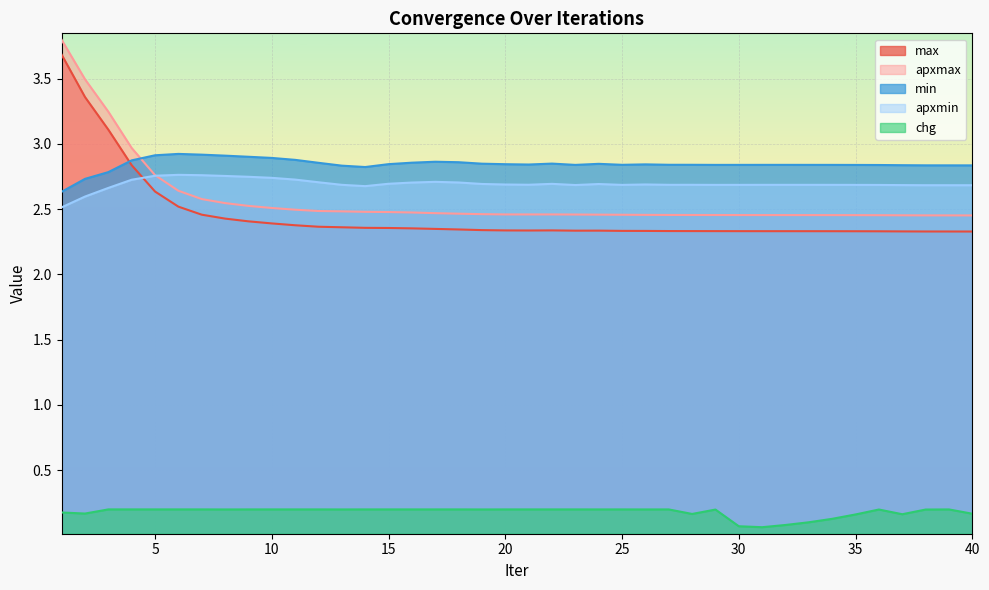

Reading right to left, what are all the values shown in this chart?

max: 2.3	2.3	2.3	2.3	2.3	2.3	2.3	2.3	2.3	2.3	2.3	2.3	2.3	2.3	2.3	2.3	2.3	2.3	2.3	2.3	2.3	2.3	2.3	2.3	2.4	2.4	2.4	2.4	2.4	2.4	2.4	2.4	2.4	2.5	2.5	2.6	2.8	3.1	3.4	3.7
apxmax: 2.5	2.5	2.5	2.5	2.5	2.5	2.5	2.5	2.5	2.5	2.5	2.5	2.5	2.5	2.5	2.5	2.5	2.5	2.5	2.5	2.5	2.5	2.5	2.5	2.5	2.5	2.5	2.5	2.5	2.5	2.5	2.5	2.5	2.6	2.6	2.8	3.0	3.2	3.5	3.8
min: 2.8	2.8	2.8	2.8	2.8	2.8	2.8	2.8	2.8	2.8	2.8	2.8	2.8	2.8	2.8	2.8	2.8	2.8	2.8	2.8	2.8	2.8	2.9	2.9	2.9	2.8	2.8	2.8	2.9	2.9	2.9	2.9	2.9	2.9	2.9	2.9	2.9	2.8	2.7	2.6
apxmin: 2.7	2.7	2.7	2.7	2.7	2.7	2.7	2.7	2.7	2.7	2.7	2.7	2.7	2.7	2.7	2.7	2.7	2.7	2.7	2.7	2.7	2.7	2.7	2.7	2.7	2.7	2.7	2.7	2.7	2.7	2.7	2.7	2.8	2.8	2.8	2.8	2.7	2.7	2.6	2.5
chg: 0.2	0.2	0.2	0.2	0.2	0.2	0.1	0.1	0.1	0.1	0.1	0.2	0.2	0.2	0.2	0.2	0.2	0.2	0.2	0.2	0.2	0.2	0.2	0.2	0.2	0.2	0.2	0.2	0.2	0.2	0.2	0.2	0.2	0.2	0.2	0.2	0.2	0.2	0.2	0.2